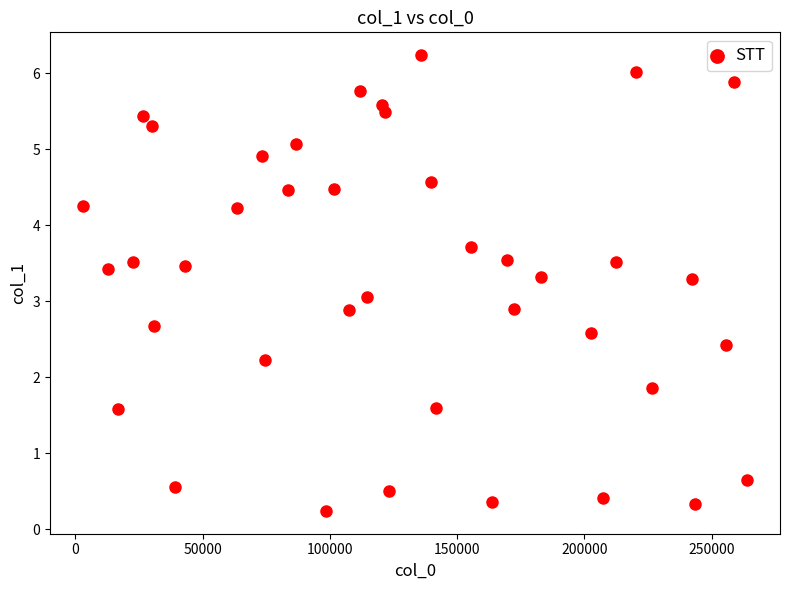

What is the range of X values (max minus min)?

260796.0